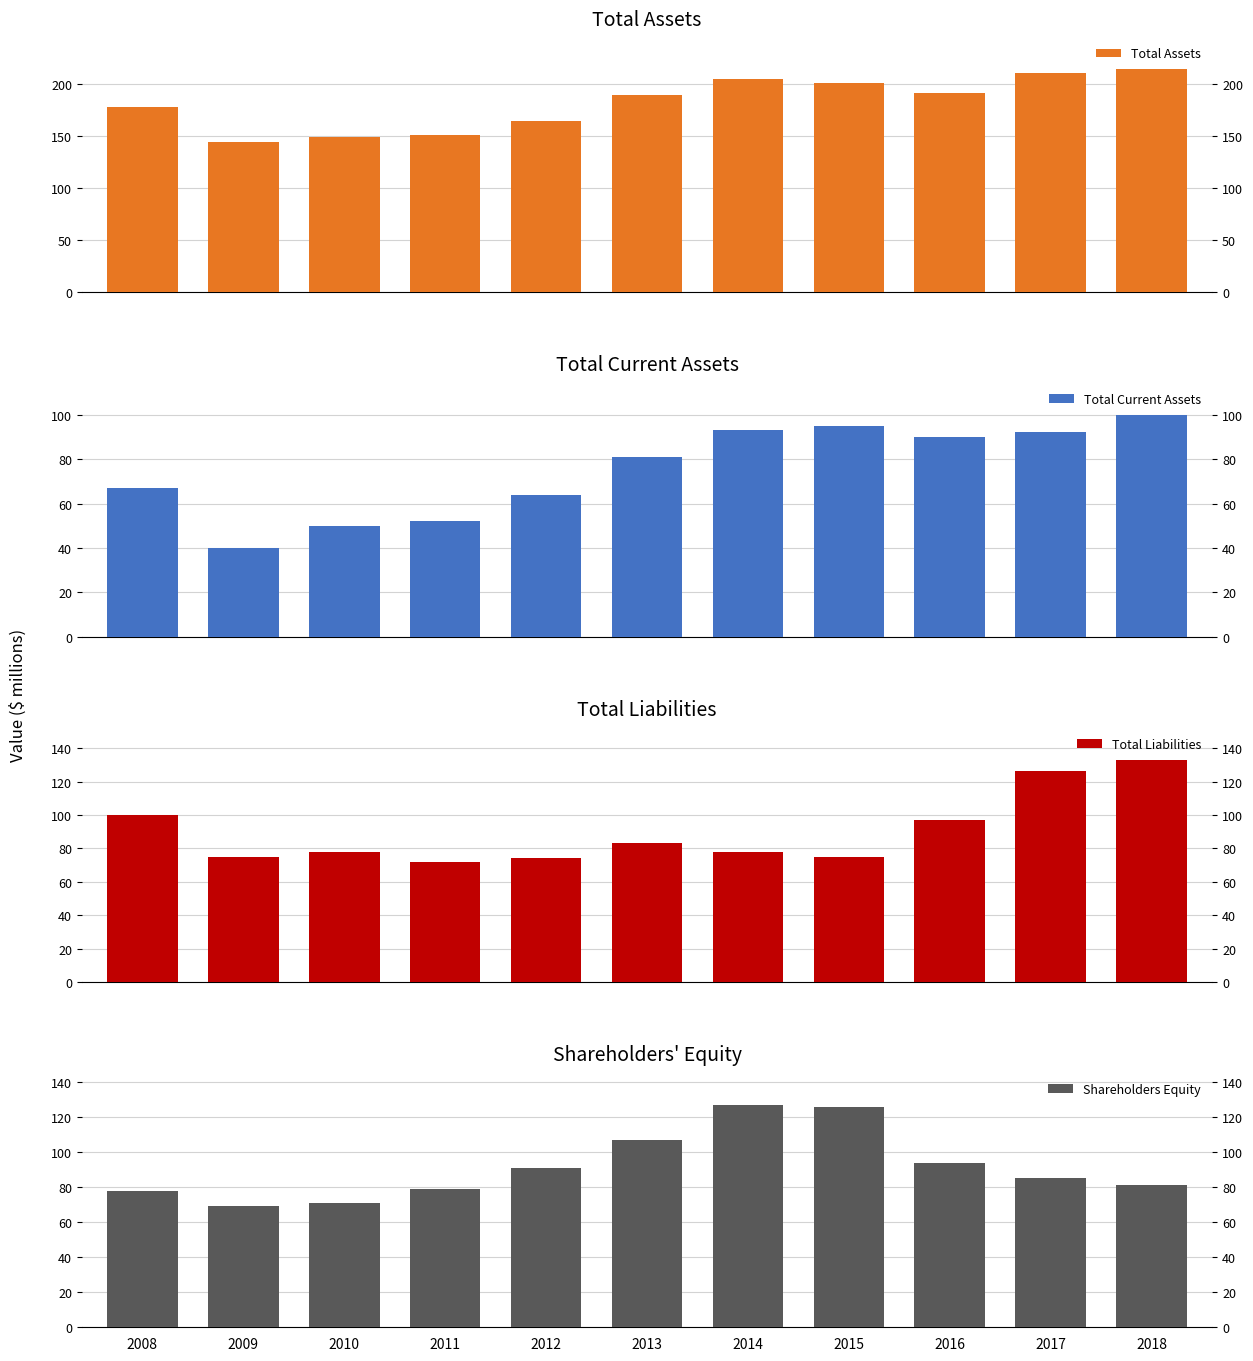

How many data points in Shareholders Equity are above 85?

5